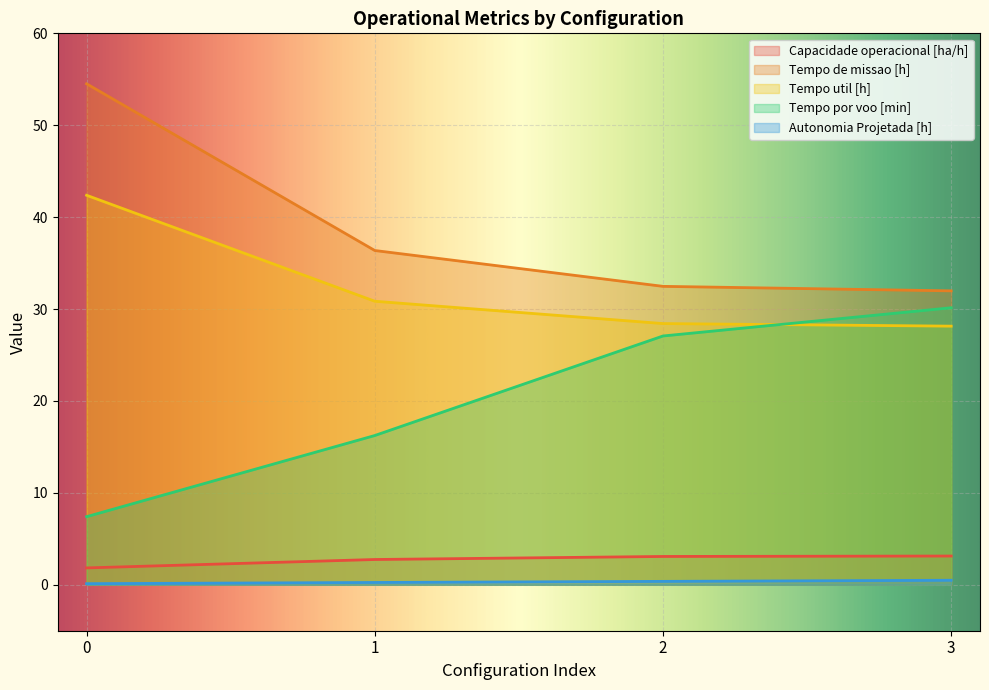

What is the sum of the Tempo de missao [h] values at 3 and 0?

86.5